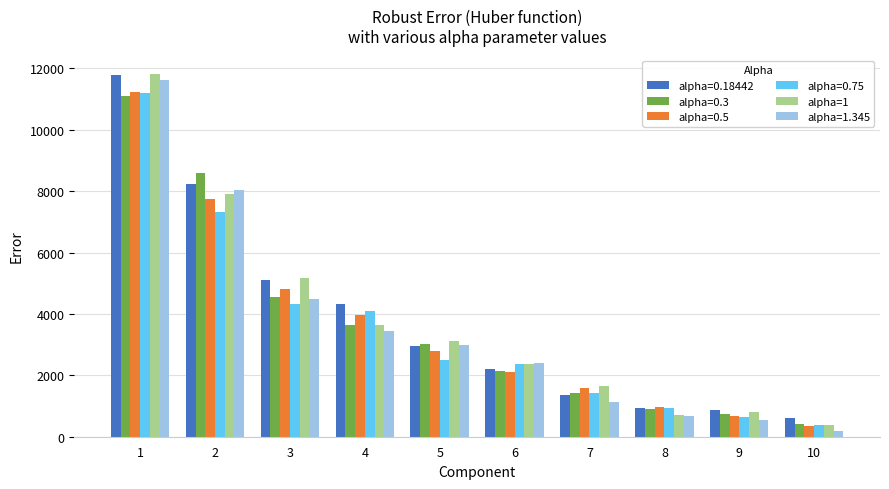

What is the minimum value shown in the chart?

188.0